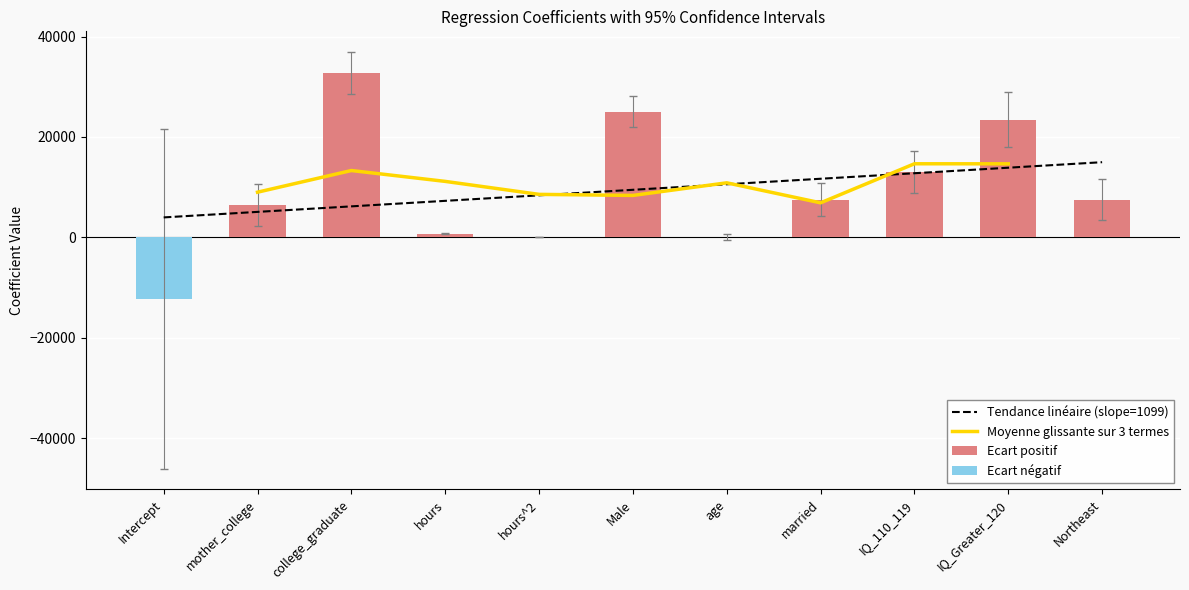

Which has a higher value, mother_college or hours^2?

mother_college